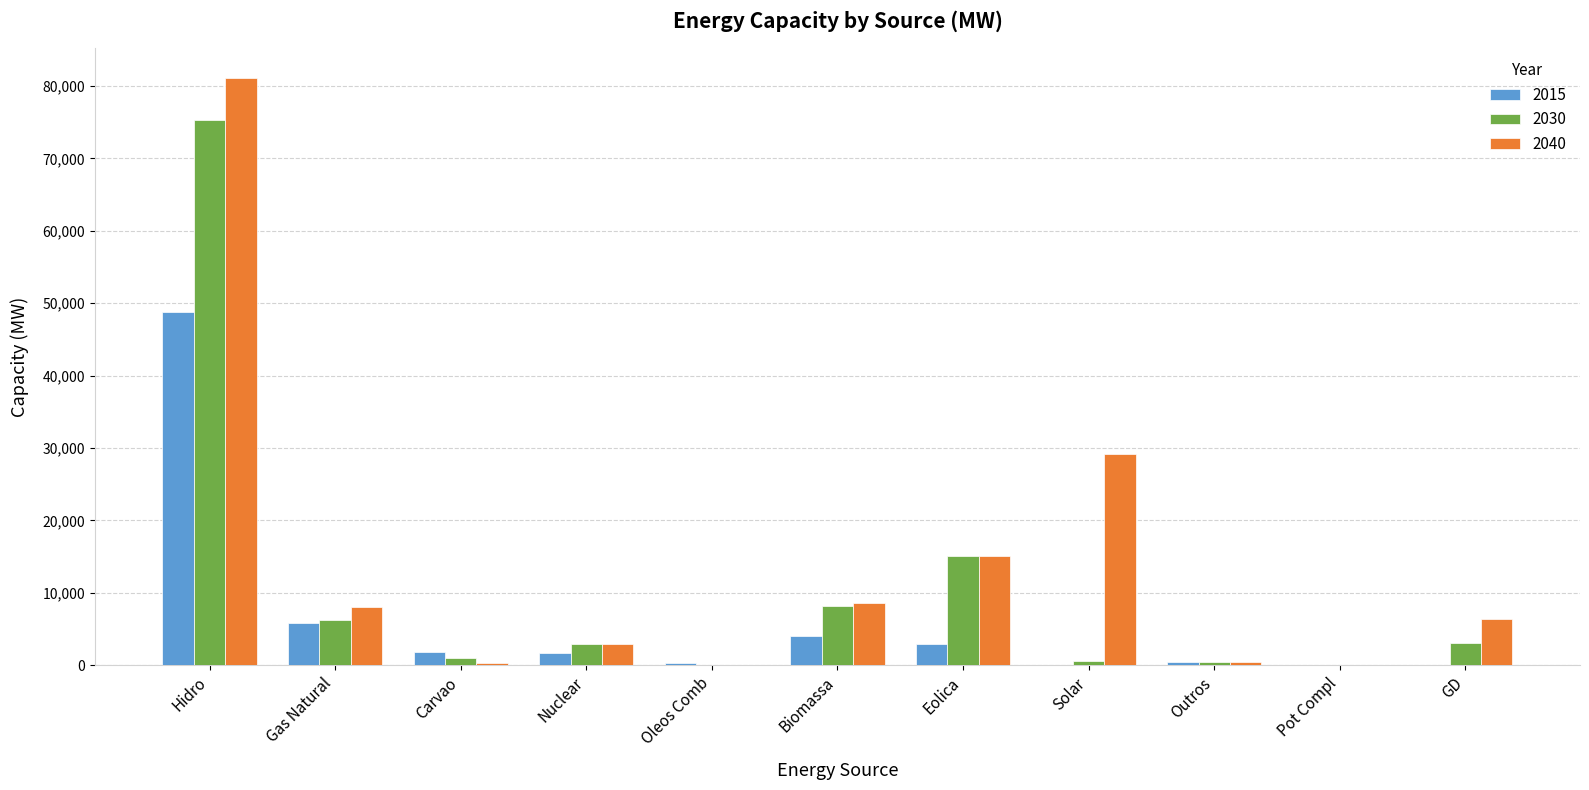

At which label does 2030 reach its peak?

Hidro